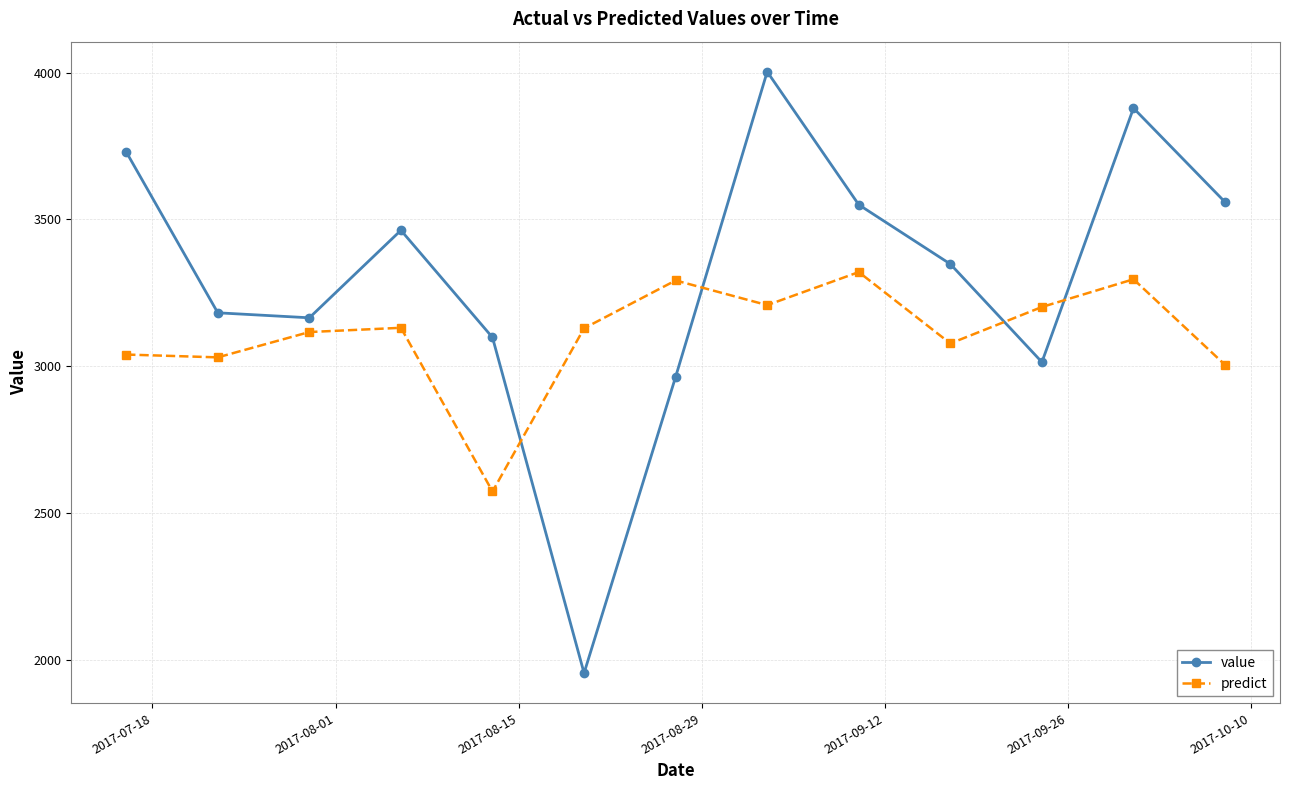

List the series in order of their peak value, highest first.

value, predict